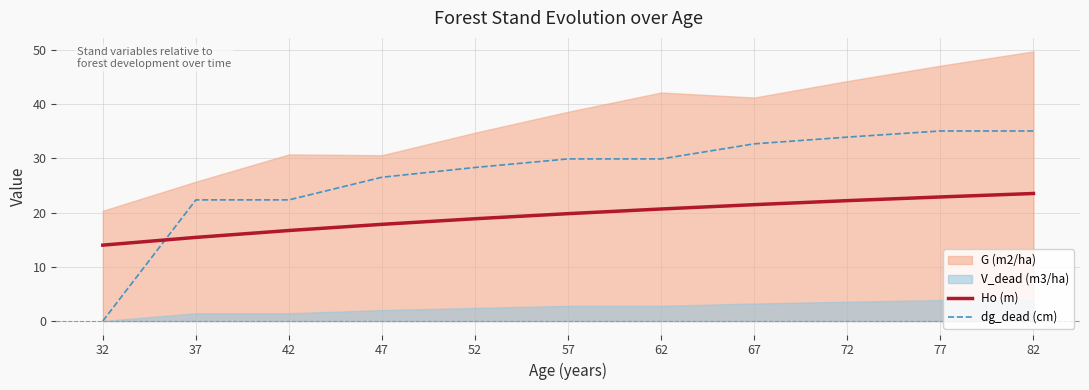

At which label does dg_dead (cm) first exceed 29?

57